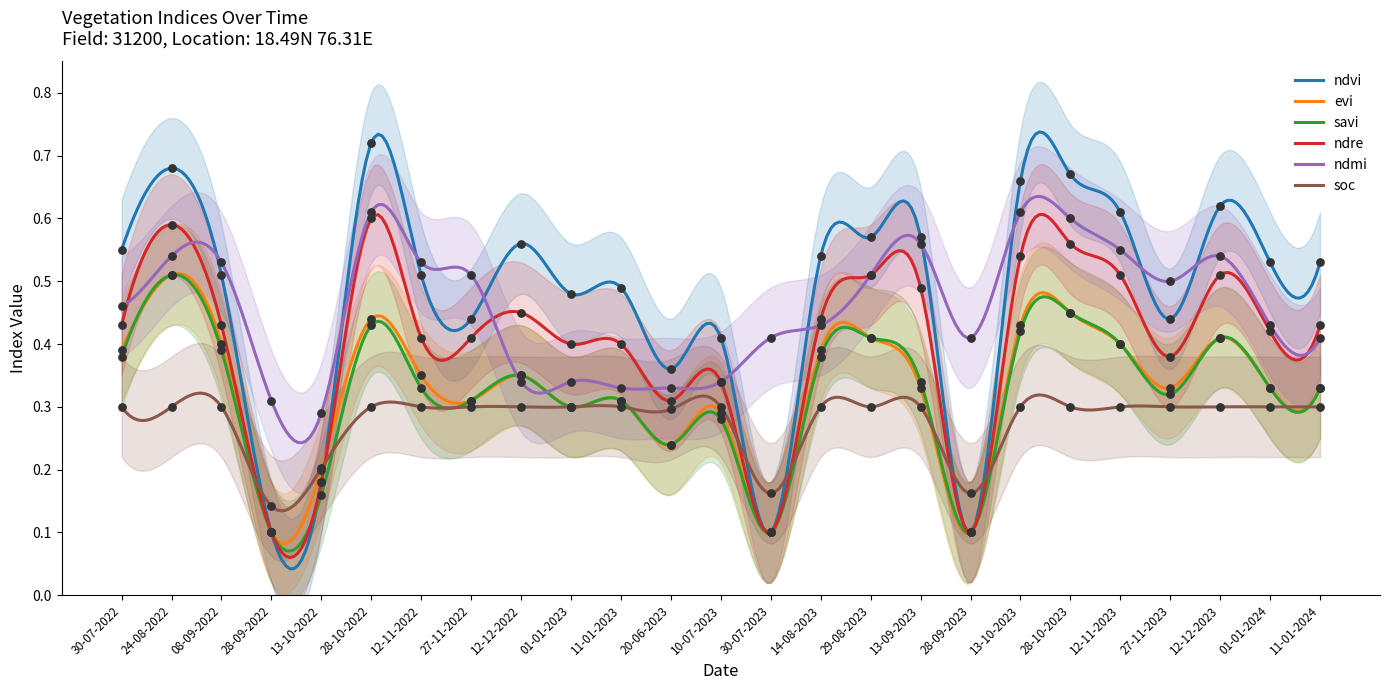

Which series has the largest Y range (max minus min)?

ndvi